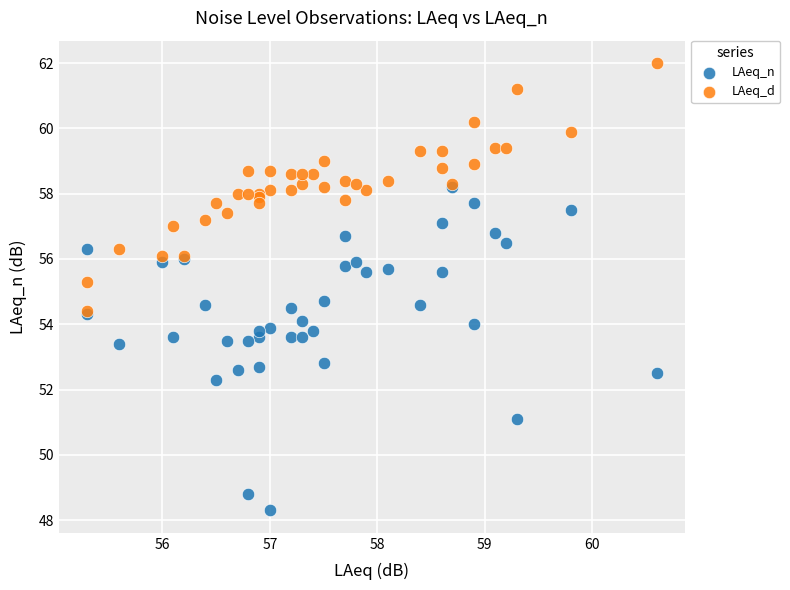

What are all the series names shown in the legend?

LAeq_n, LAeq_d